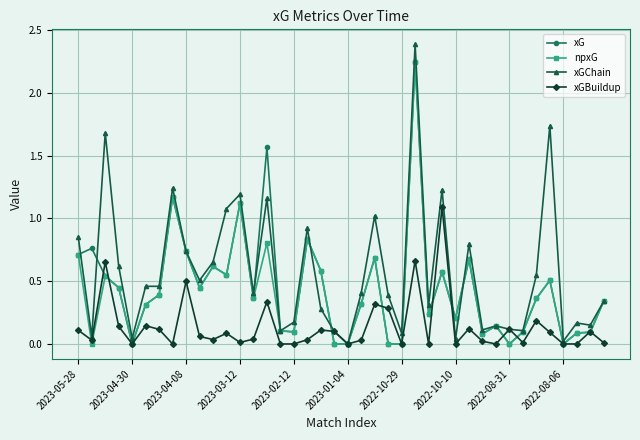

Which series has the largest range (max minus min)?

xGChain